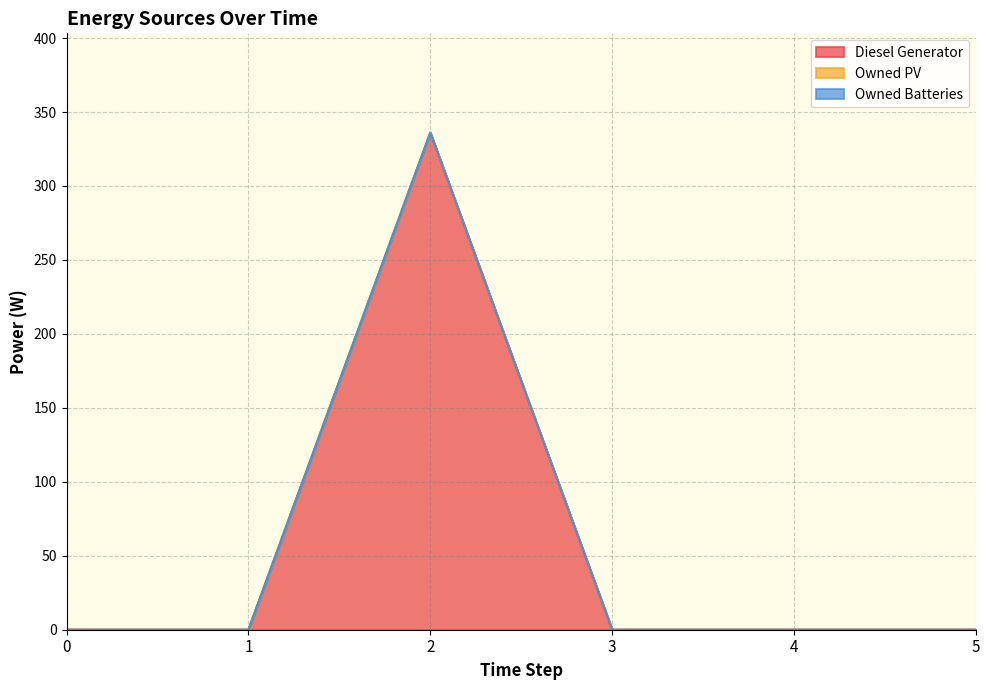

Between 2 and 4, which series saw the biggest shift?

Diesel Generator